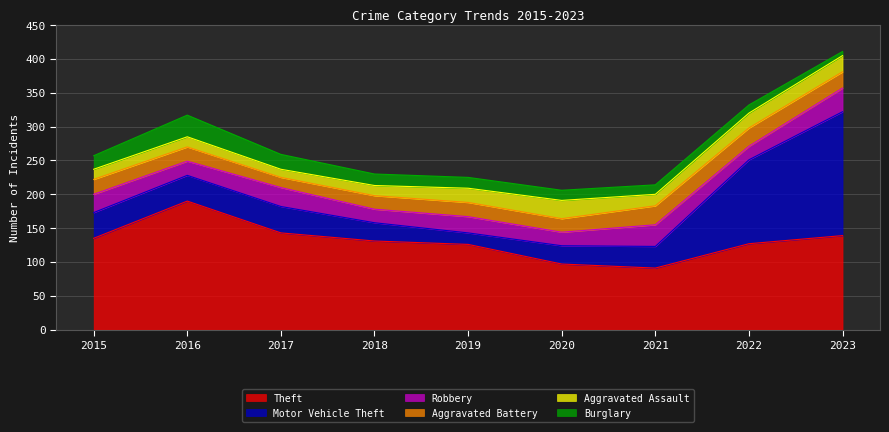

Where is Aggravated Battery nearest to the value 21?

2016